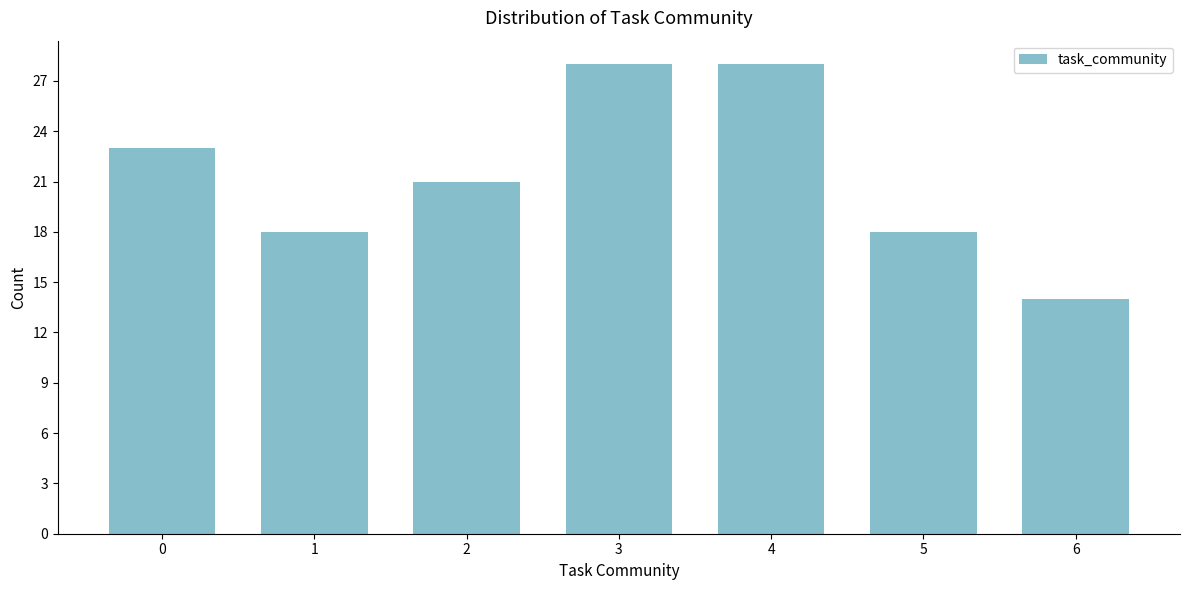

Reading right to left, what are all the values shown in this chart?

6=14	5=18	4=28	3=28	2=21	1=18	0=23